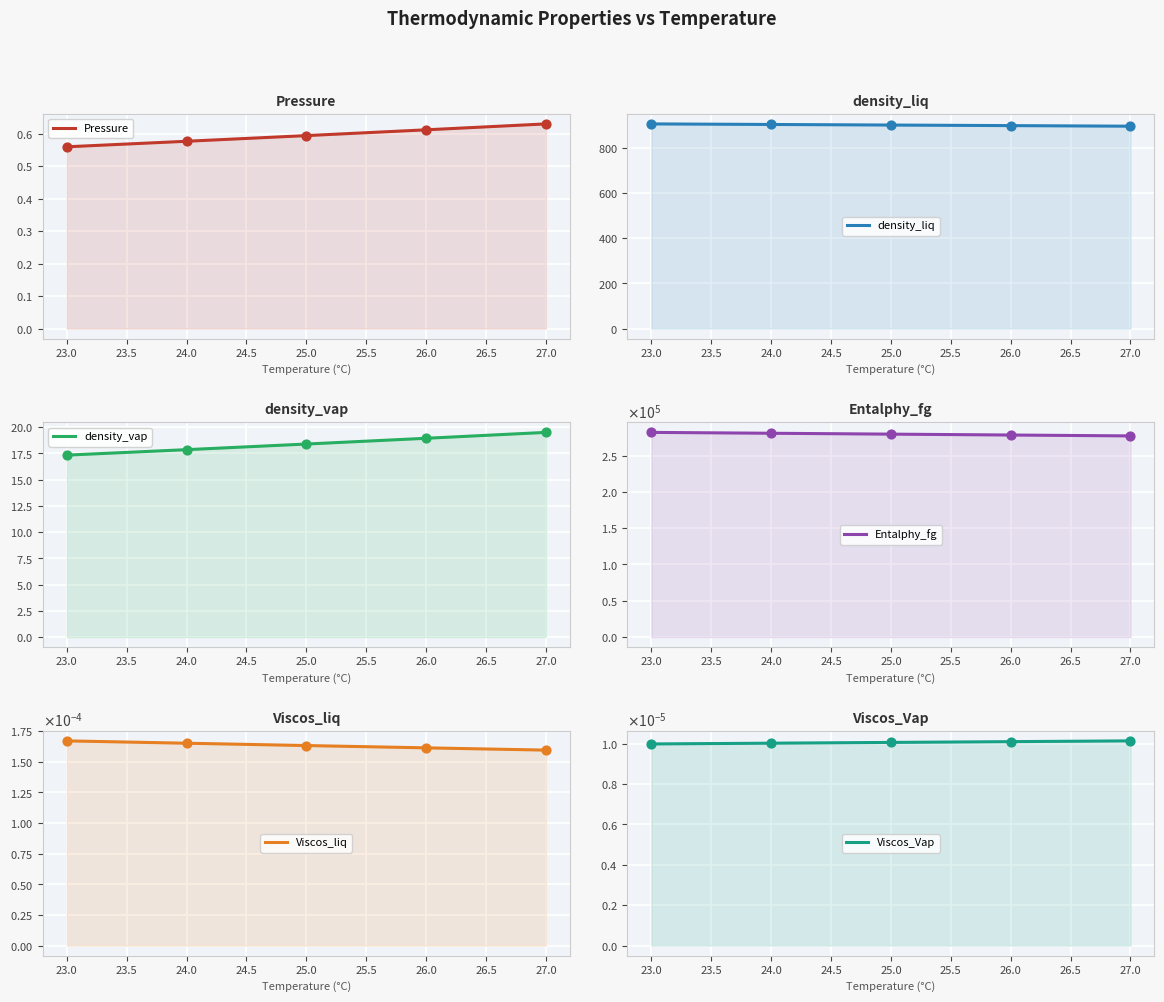

Which series reaches the maximum Y coordinate?

Entalphy_fg